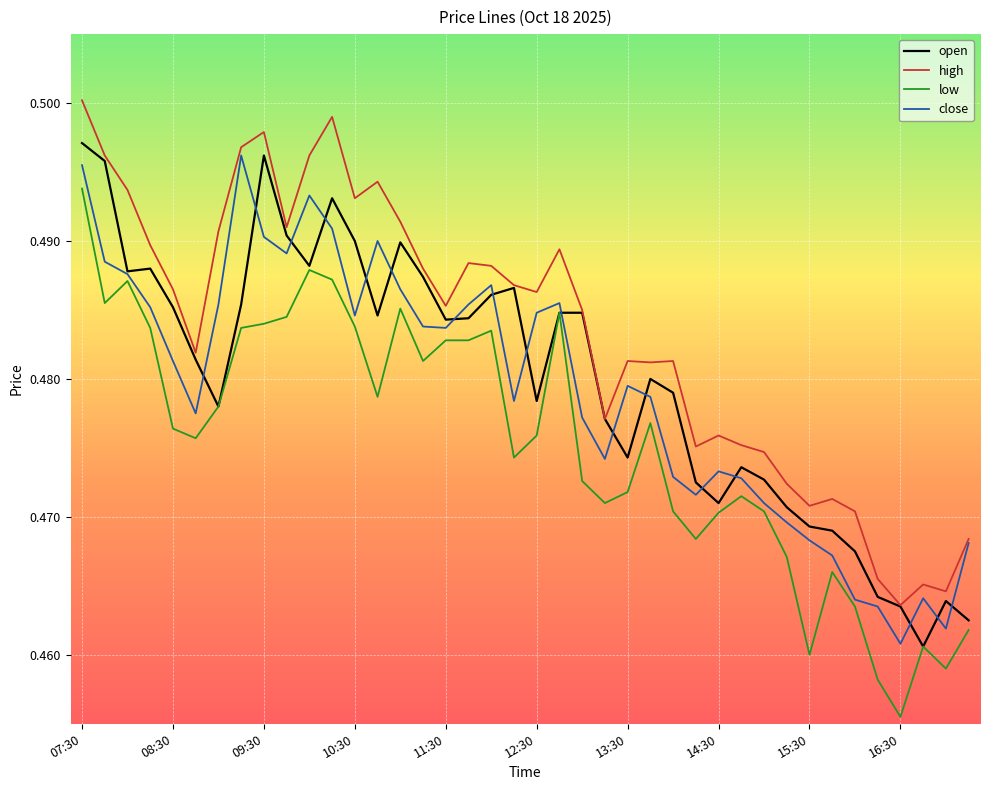

Which series has the largest total across all categories?

high